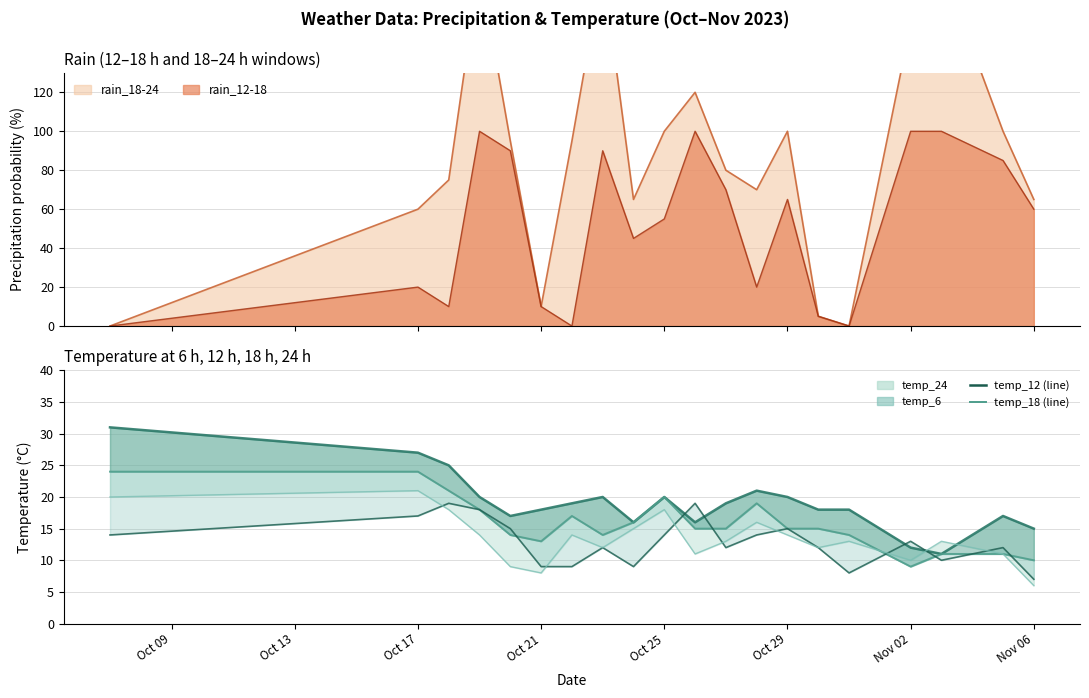

At how many categories does at least one series exceed 16?

16